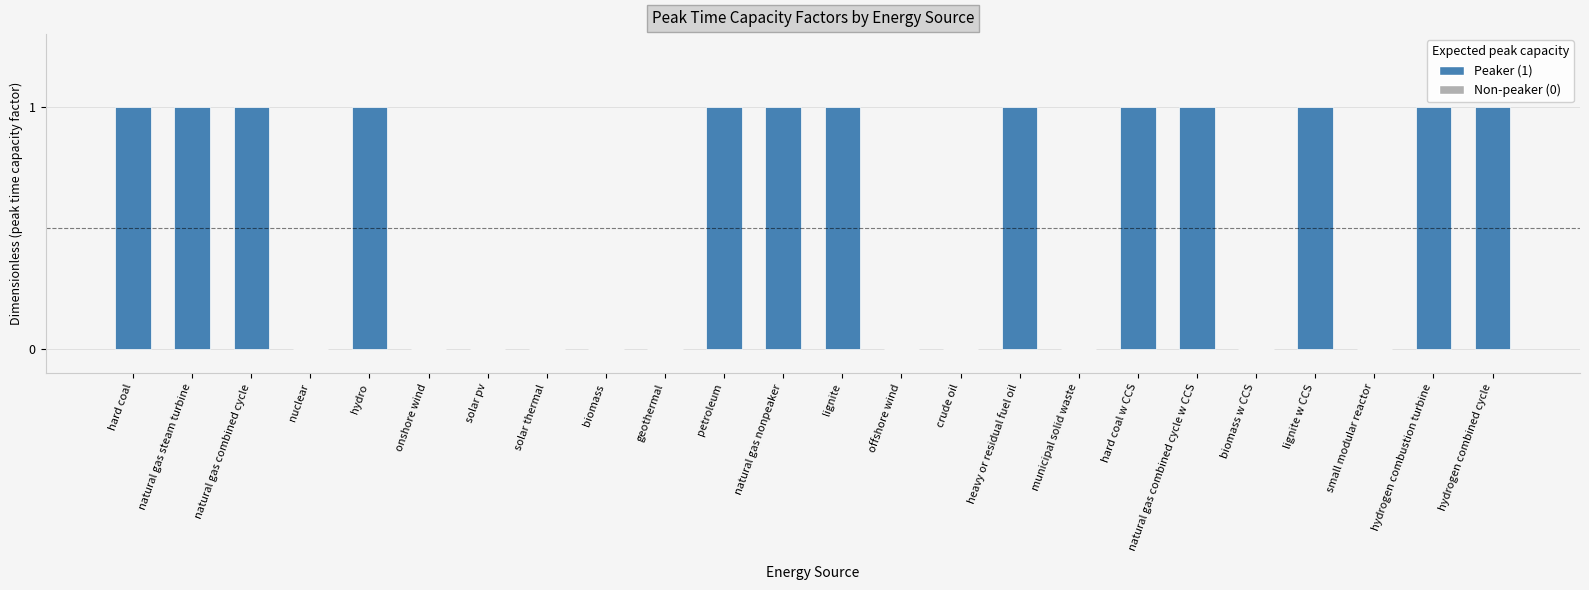

What is the greatest value displayed?

1